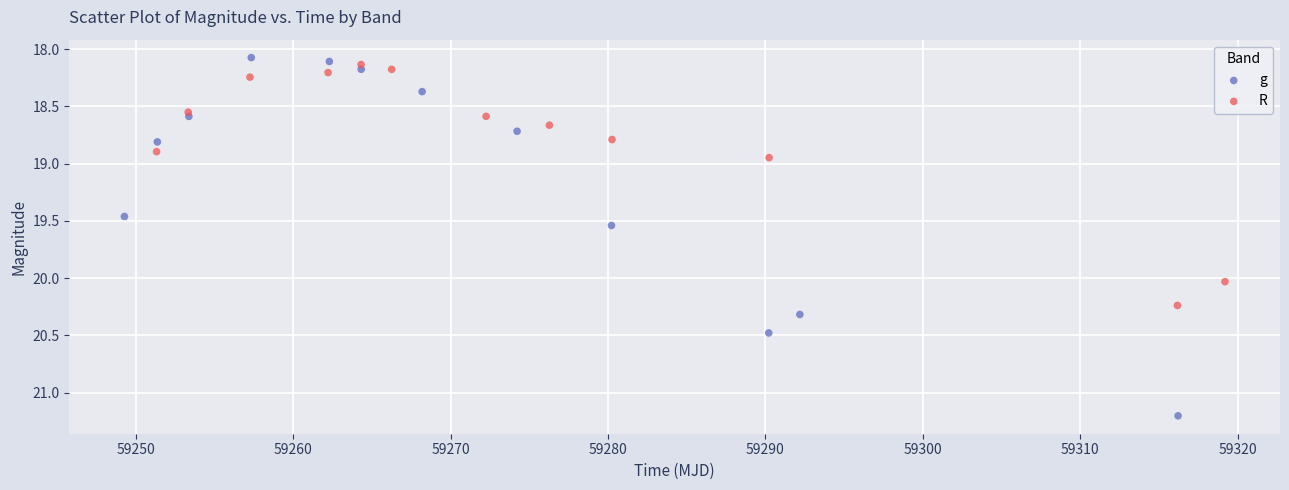

Which series has the largest Y range (max minus min)?

g